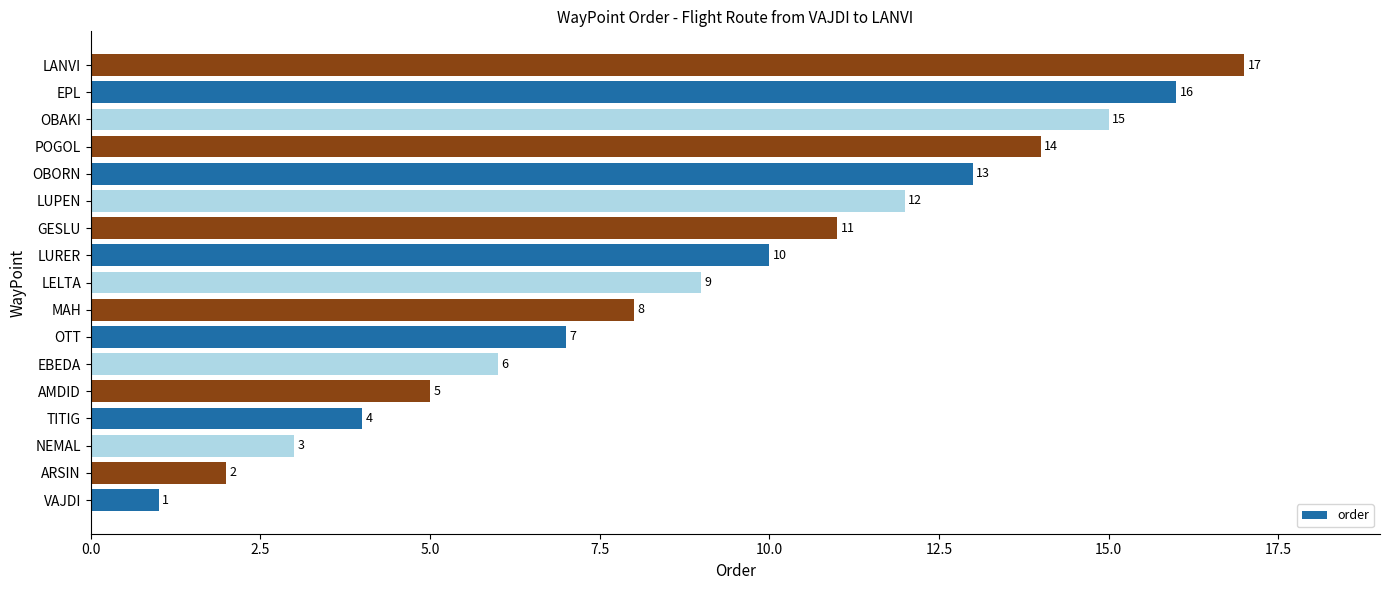

Rank the categories by value from lowest to highest.

VAJDI, ARSIN, NEMAL, TITIG, AMDID, EBEDA, OTT, MAH, LELTA, LURER, GESLU, LUPEN, OBORN, POGOL, OBAKI, EPL, LANVI